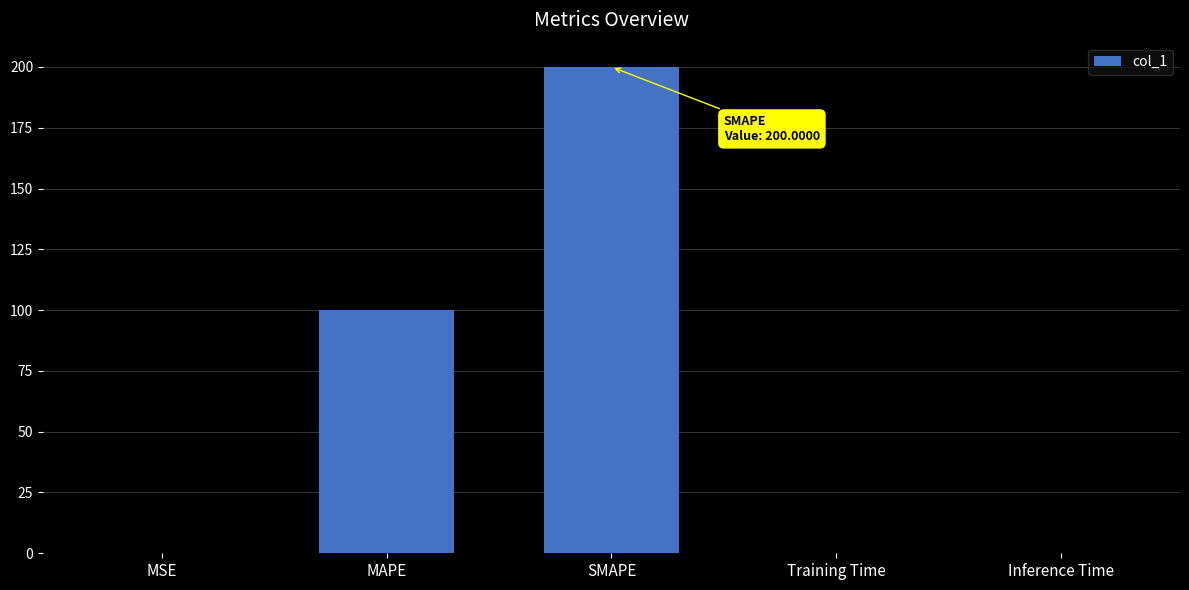

The chart shows a value of 278.4 at SMAPE. True or false?

False